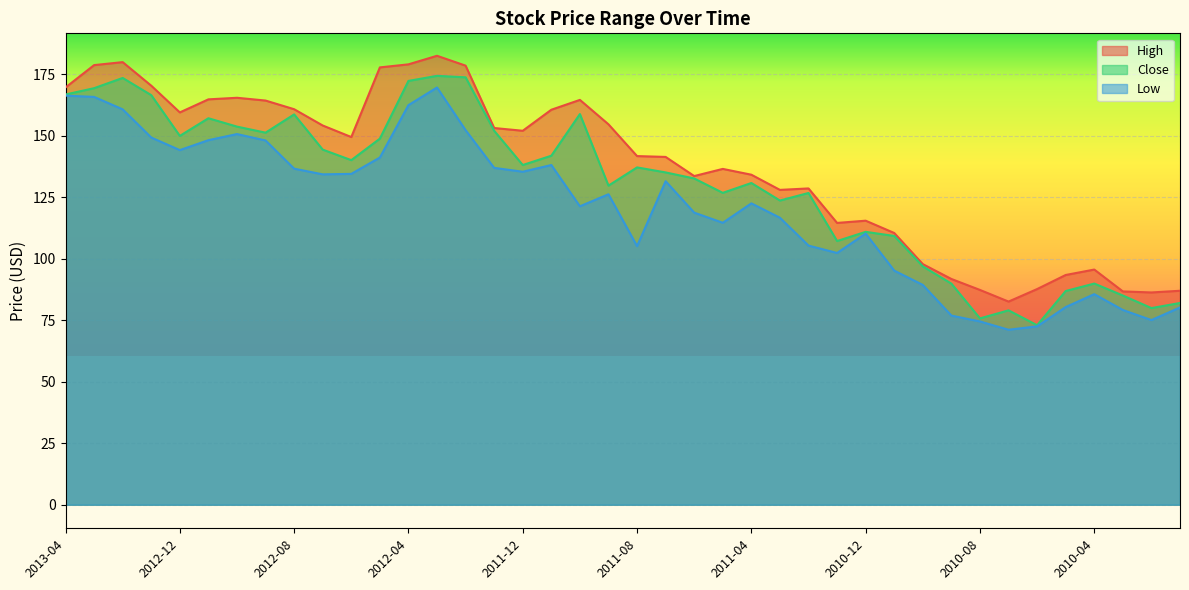

At how many categories does at least one series exceed 142?

20